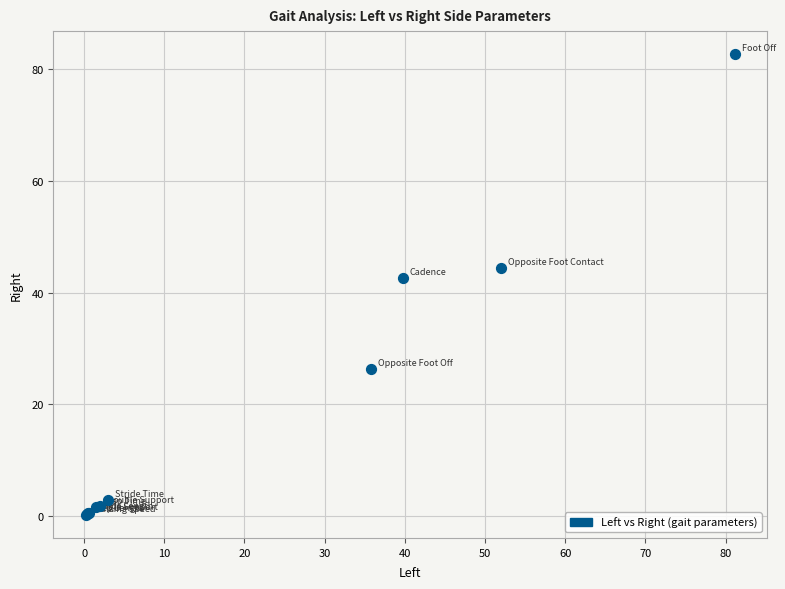

What Y value in the scatter plot is closest to 41?

42.6